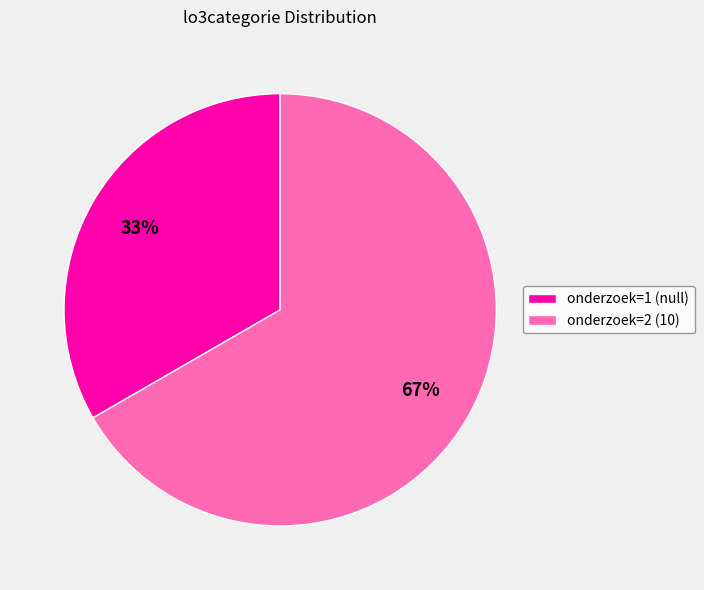

To the nearest percent, what is the average slice percentage?

50%